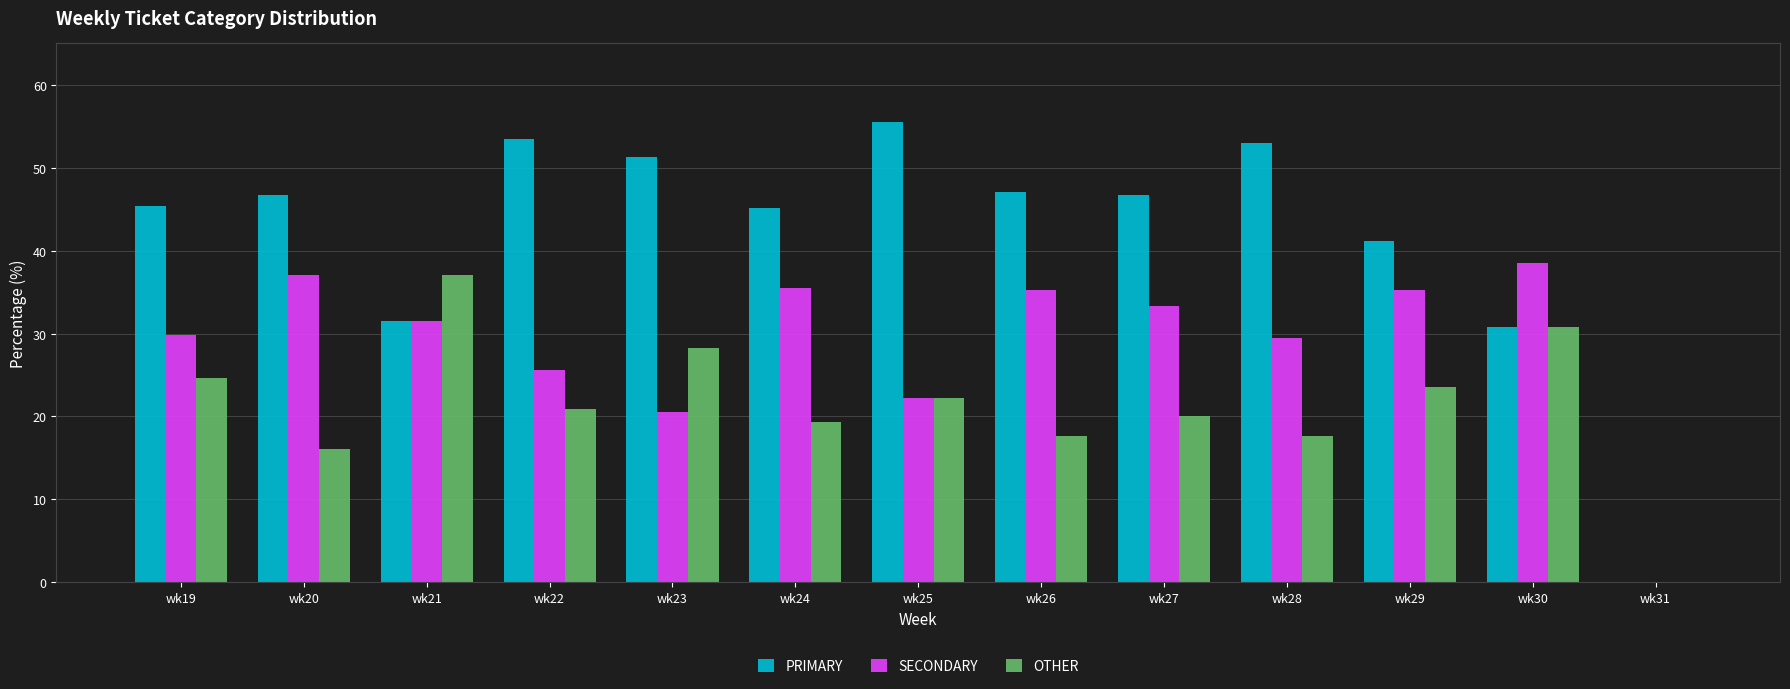

What is the sum of all OTHER values?

278.2